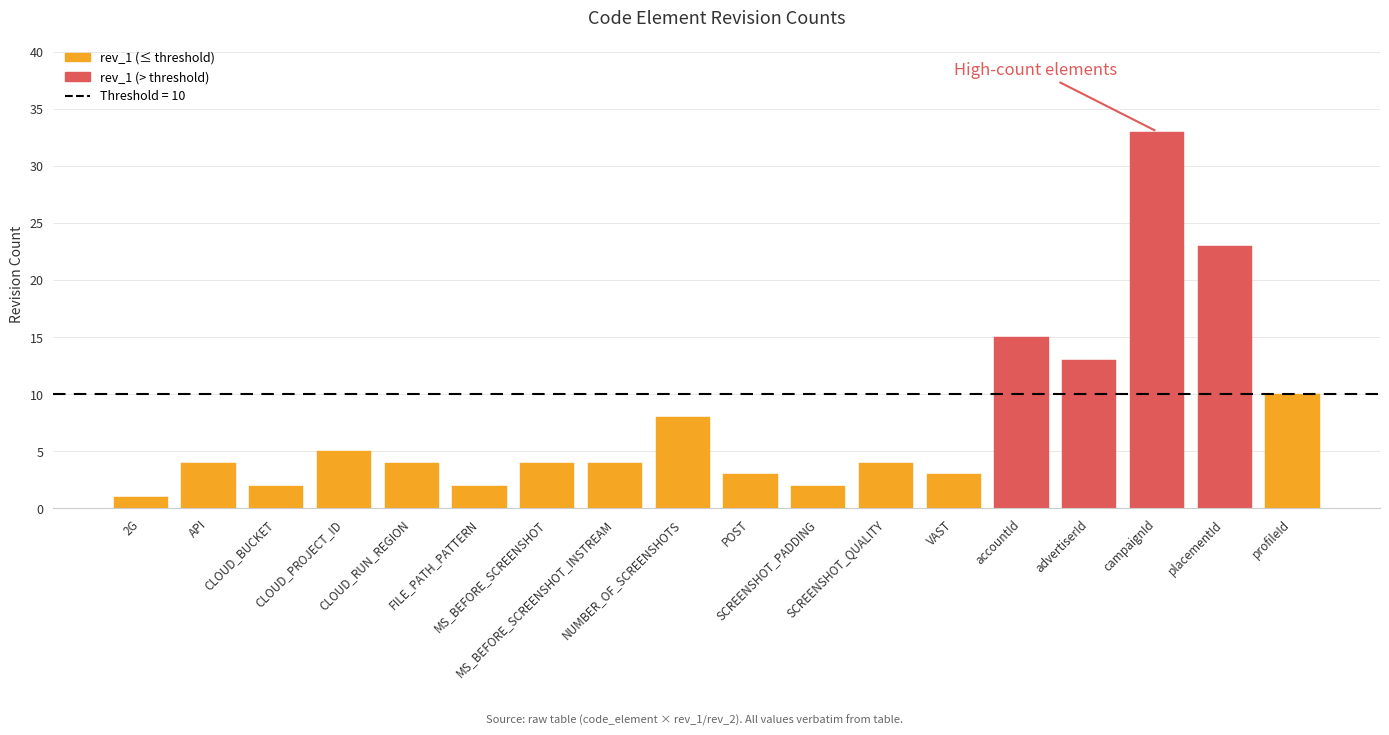

Where is rev_1 nearest to the value 17?

accountId